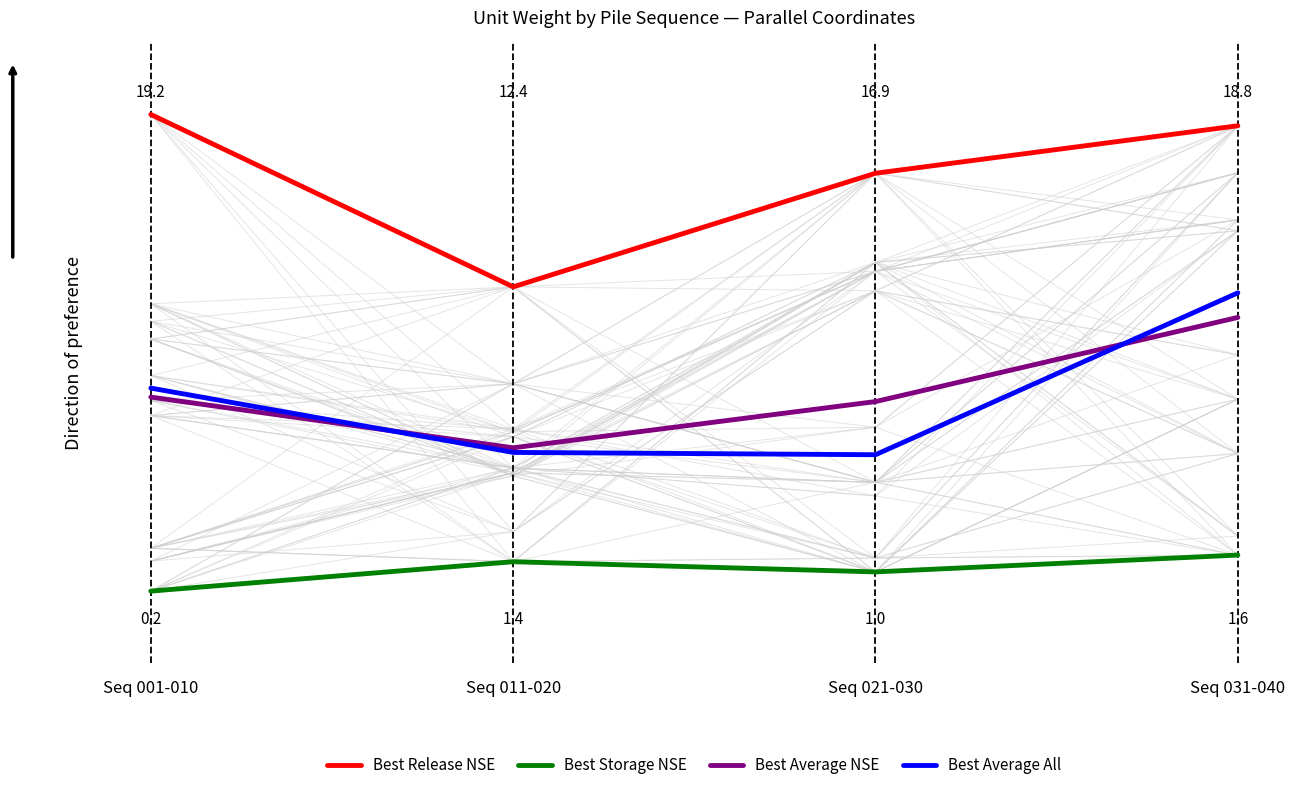

What is the label of the 1st point from the left?

Seq 001-010